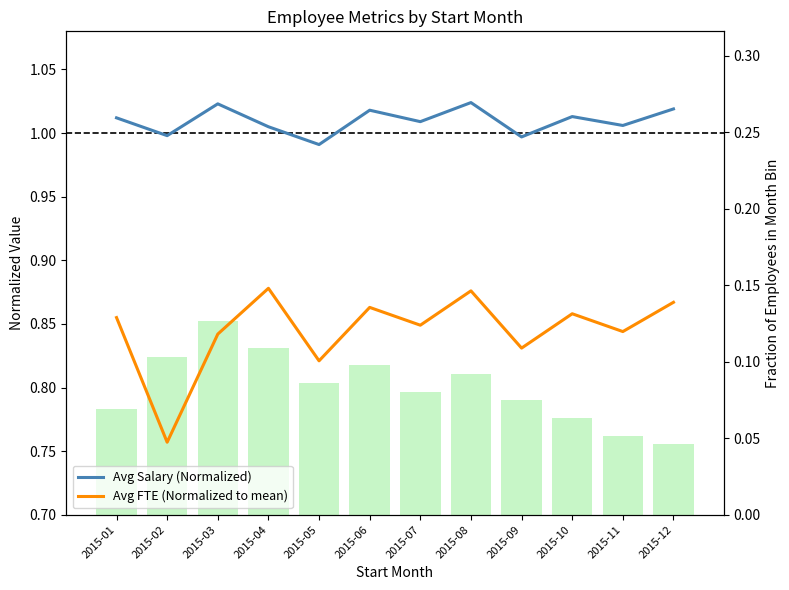

The value of Avg Salary (Normalized) at 2015-06 is 1.8. True or false?

False